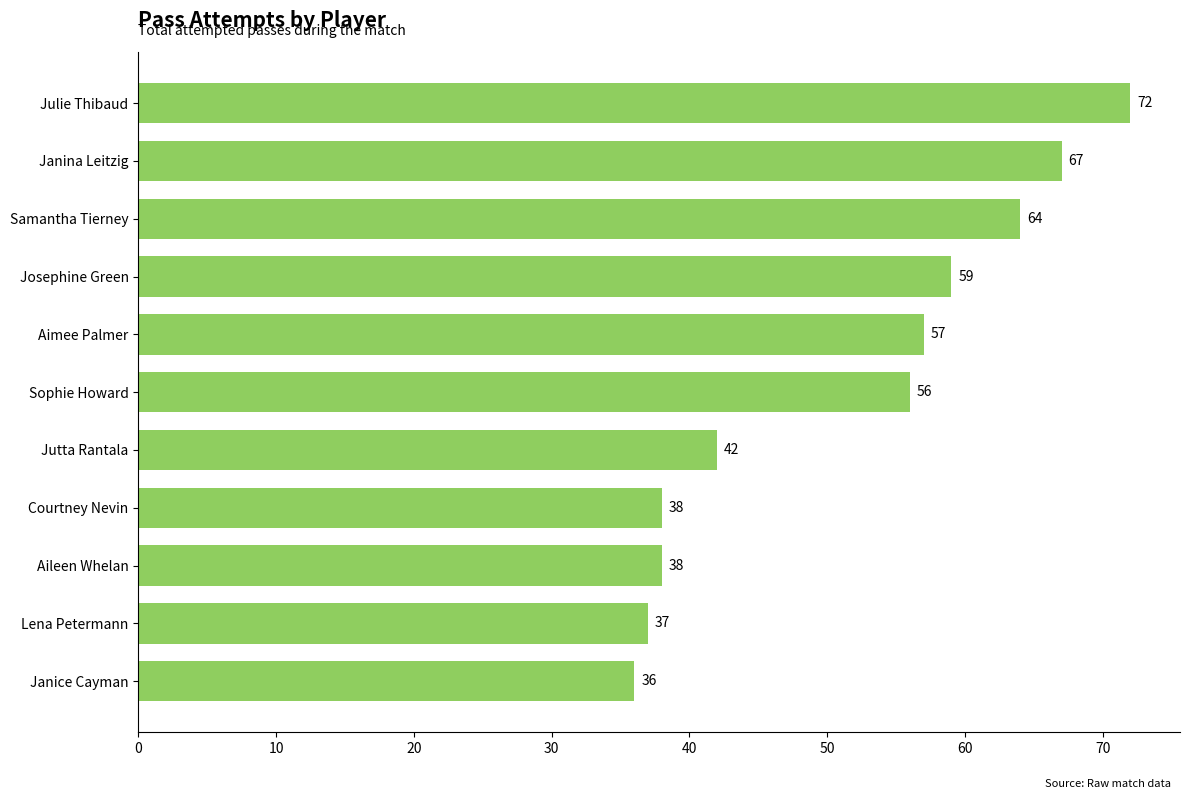

Reading top to bottom, transcribe all the data shown in this chart.

72	67	64	59	57	56	42	38	38	37	36